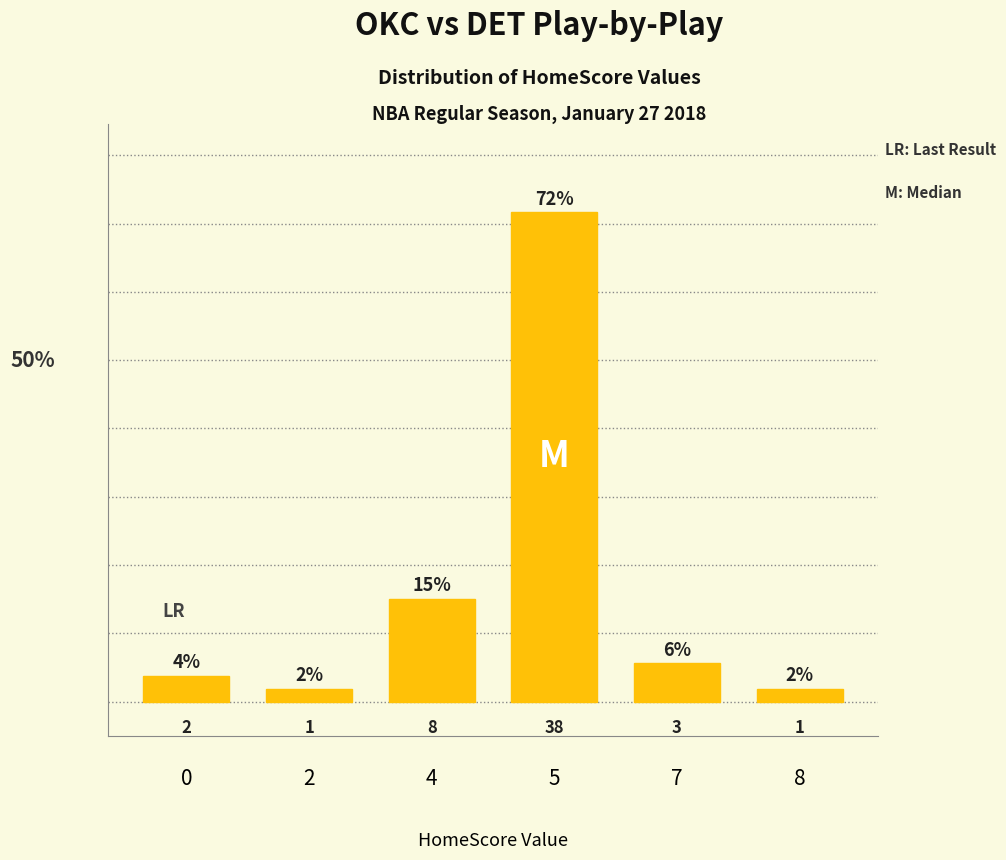

Is it true that the value at 2 is 2.9?

False